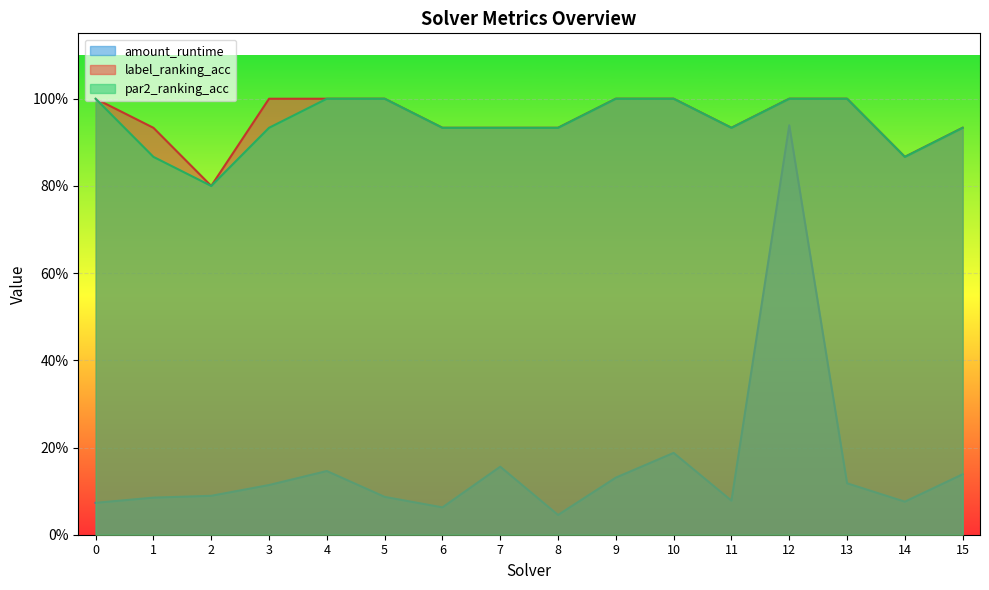

What are all the series names shown in the legend?

amount_runtime, label_ranking_acc, par2_ranking_acc